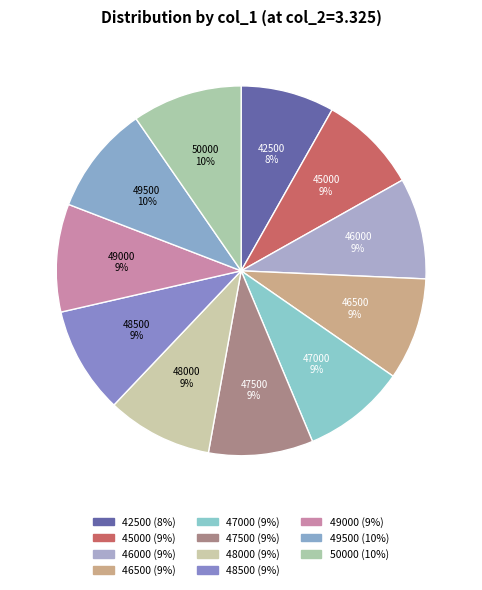

Is there a majority slice in this chart?

No